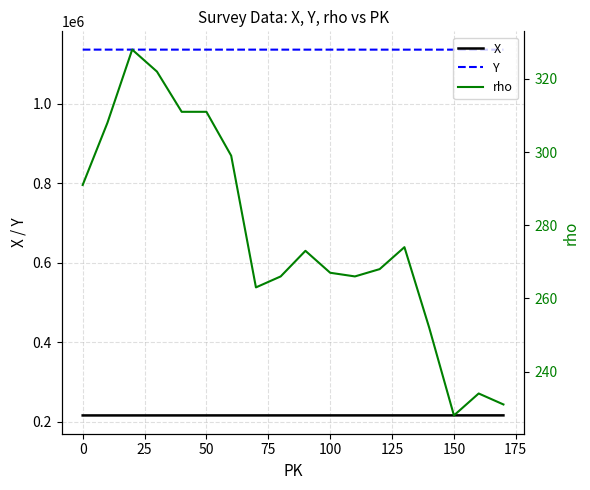

True or false: Y and X intersect in this chart.

False